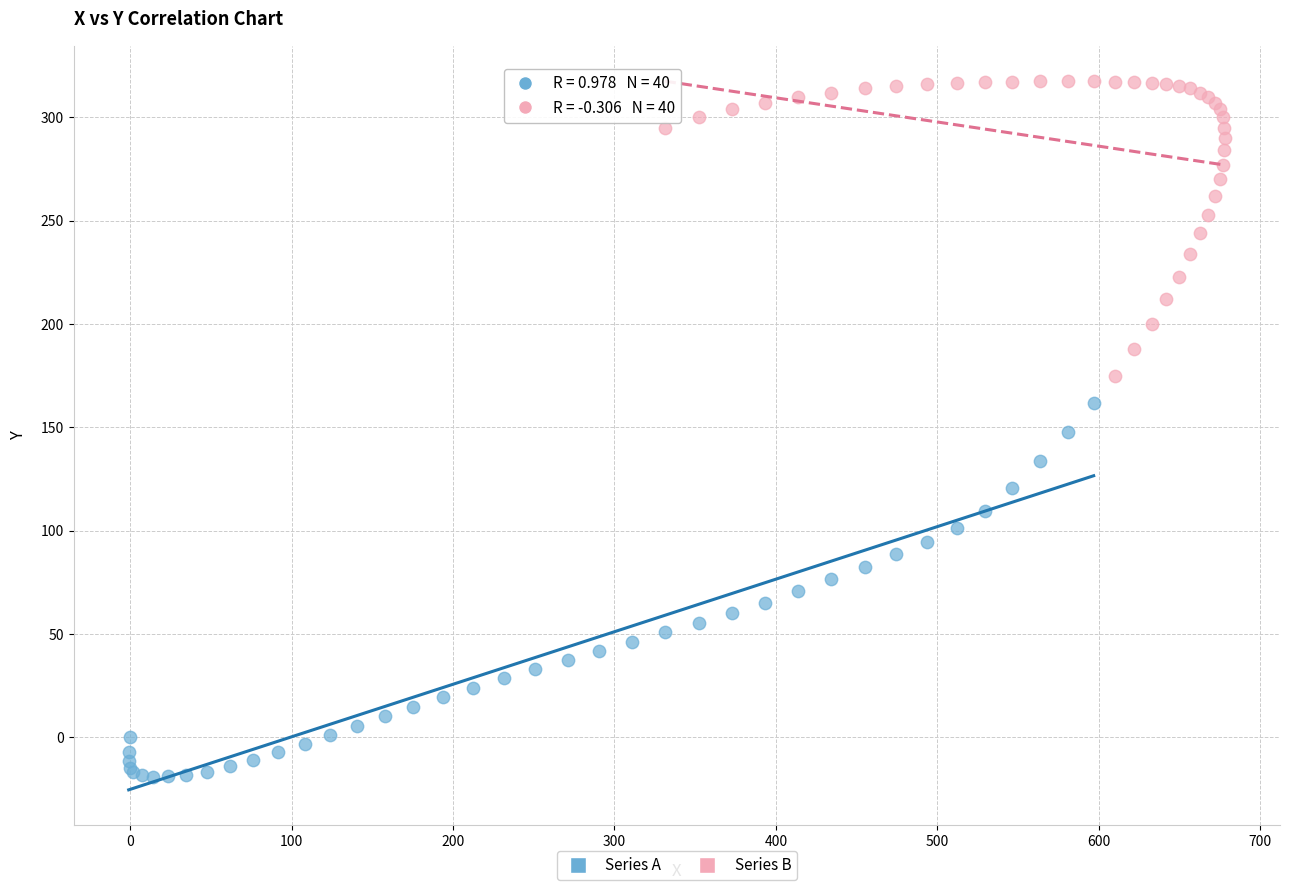

Which series has the largest Y range (max minus min)?

Series A